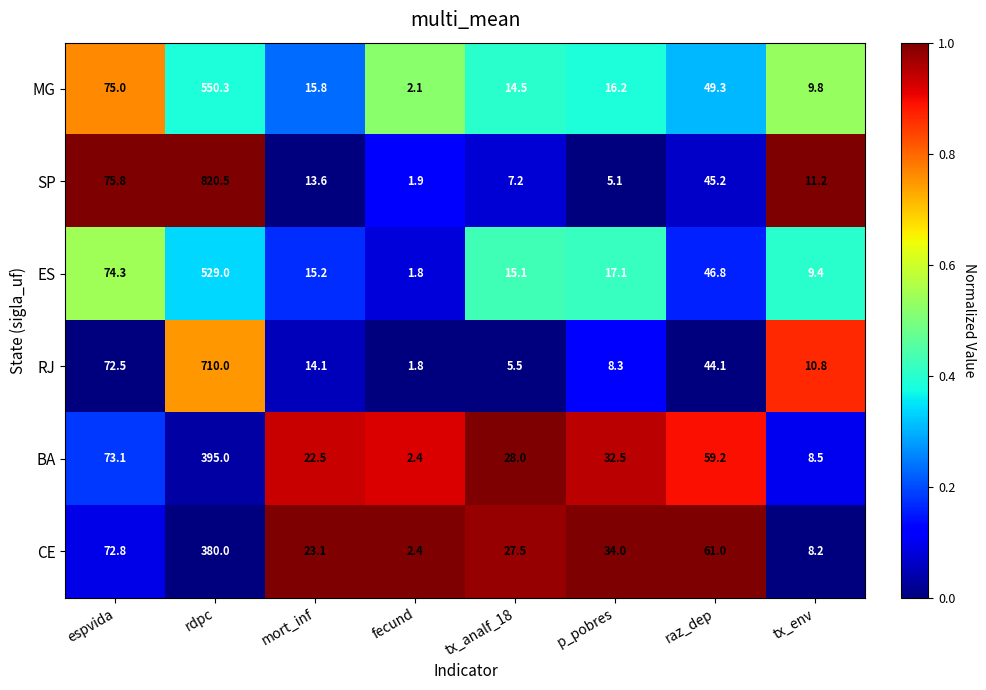

Between tx_analf_18 and p_pobres, which series saw the biggest shift?

CE